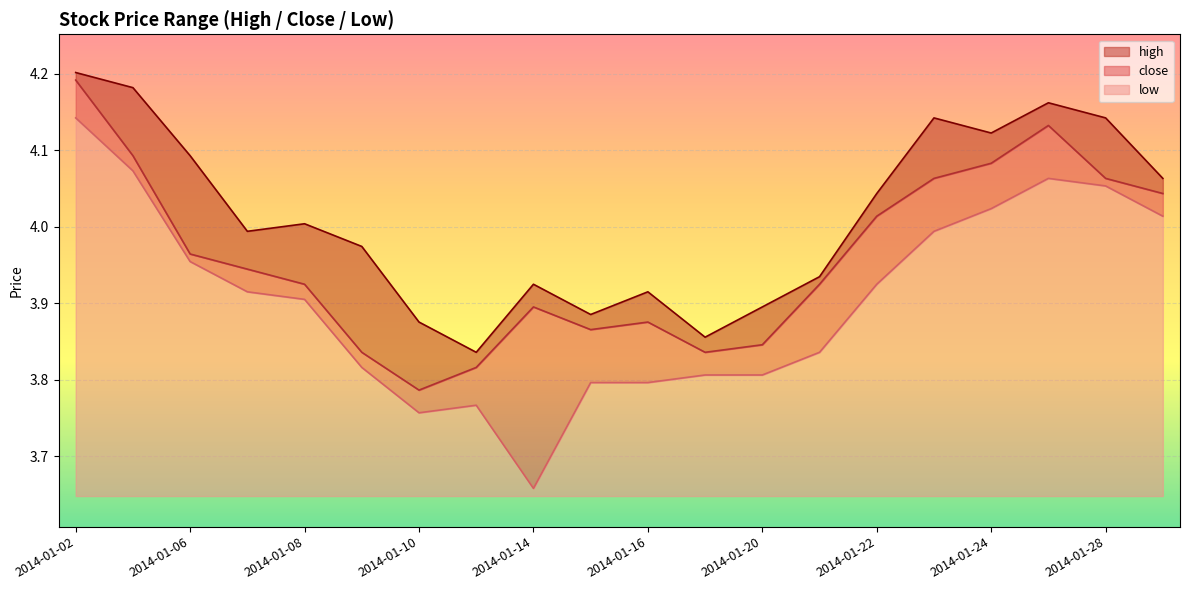

What is the smallest value displayed?

3.7